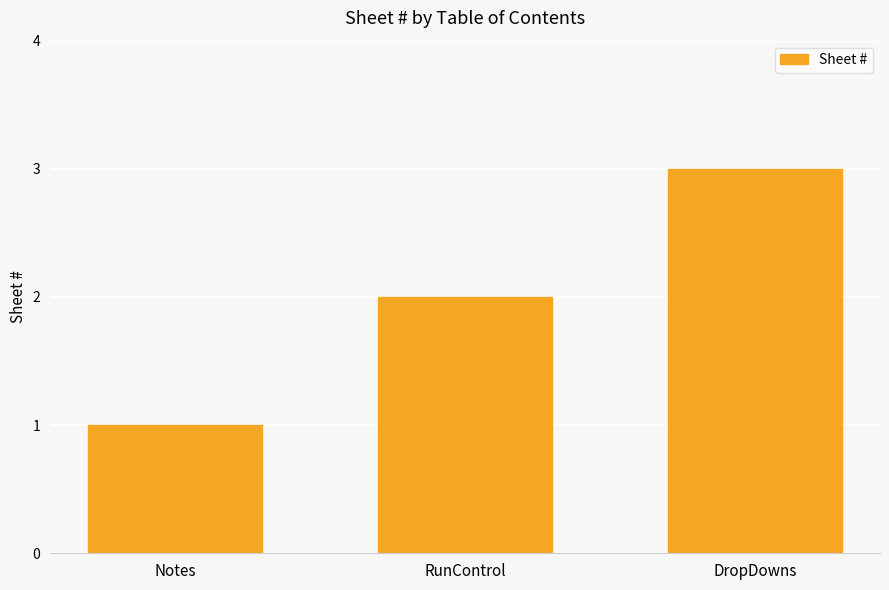

How many categories are shown in the chart?

3